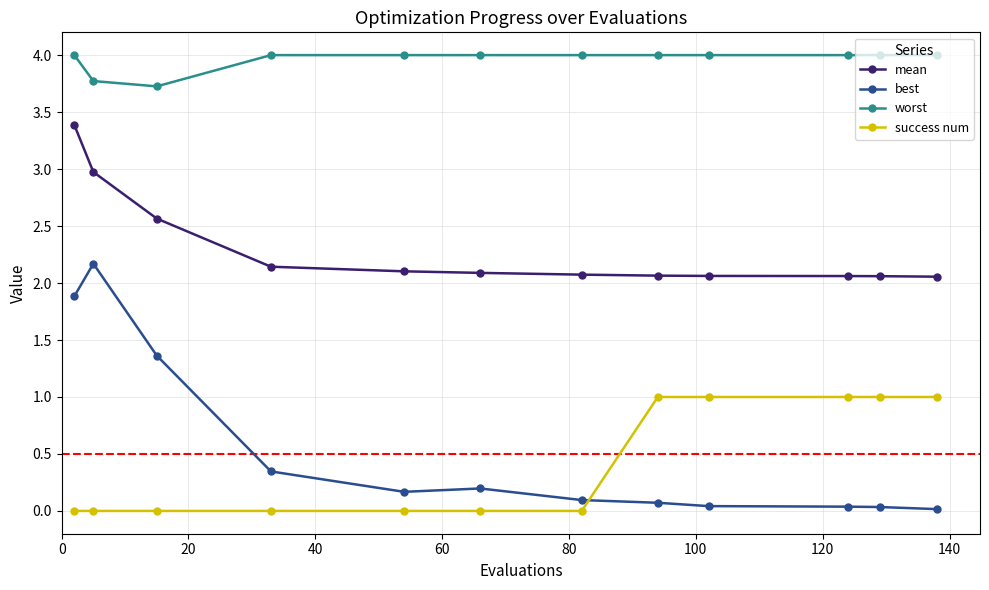

List the series in order of their peak value, highest first.

worst, mean, best, success num